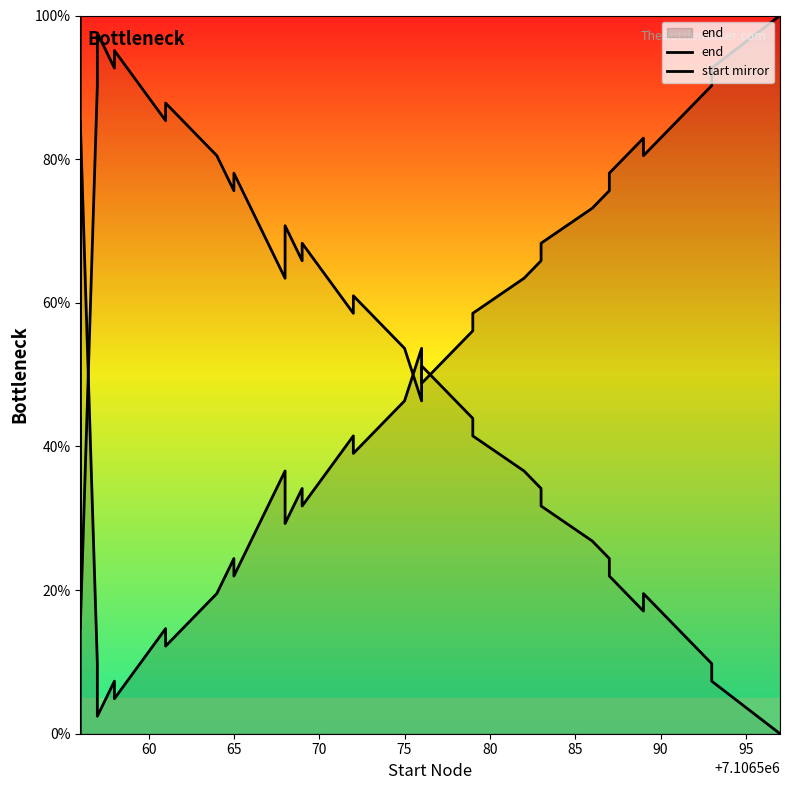

List the series in order of their overall mean, lowest first.

end, start mirror